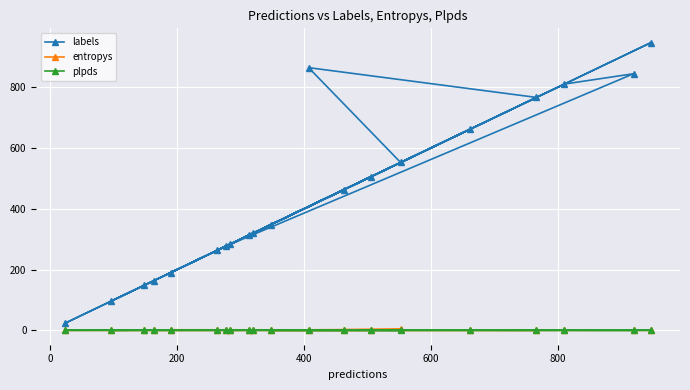

What is the greatest value displayed?

946.0